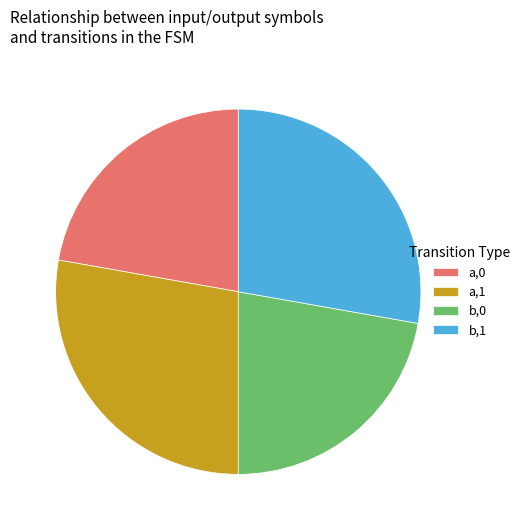

The b,0 slice represents 22% of the pie. True or false?

True